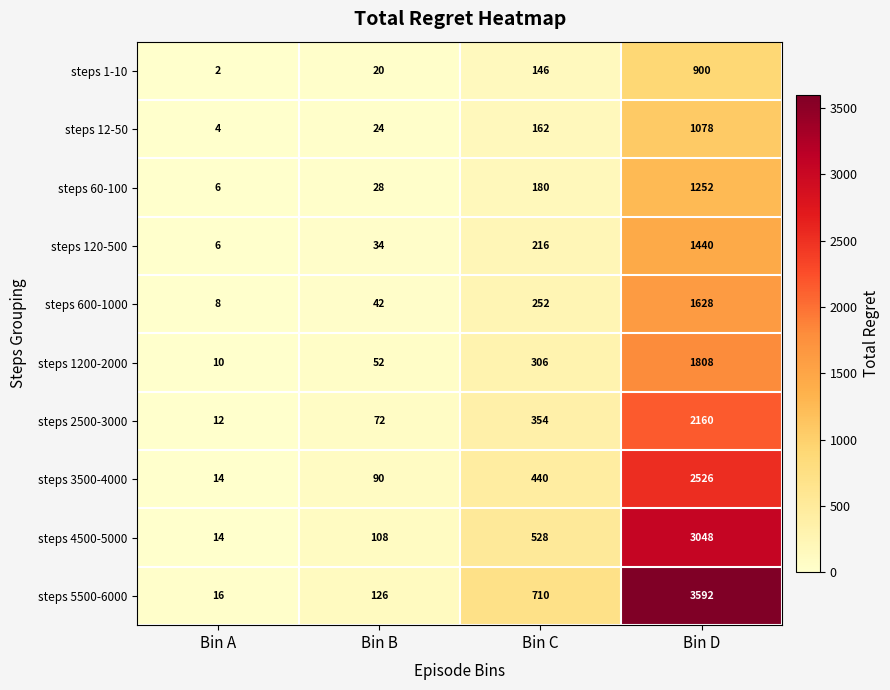

What is the spread (max minus min) of values at Bin C?

564